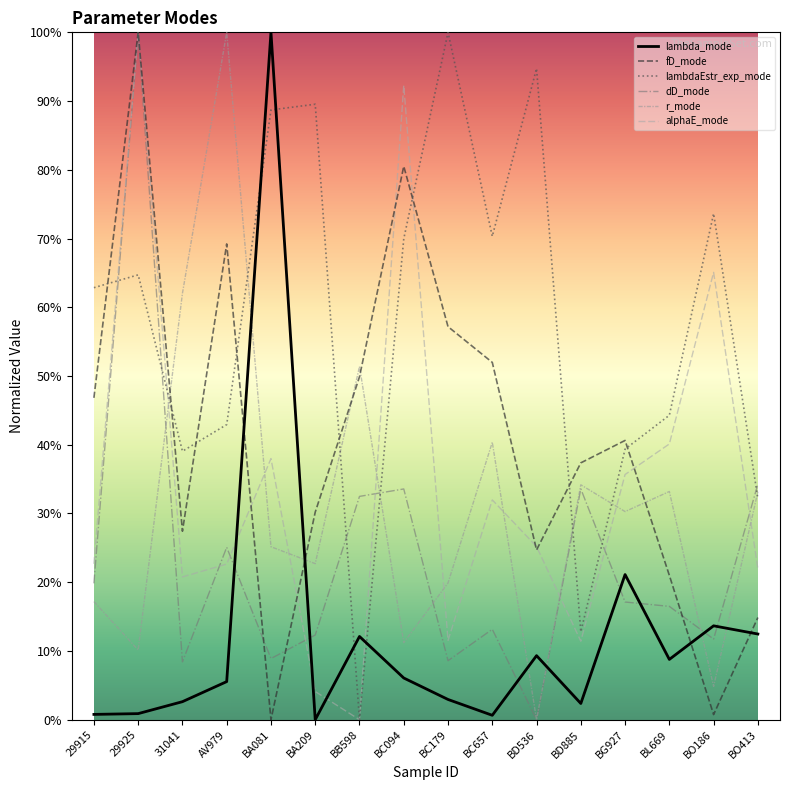

What is the spread (max minus min) of values at BB598?

0.5